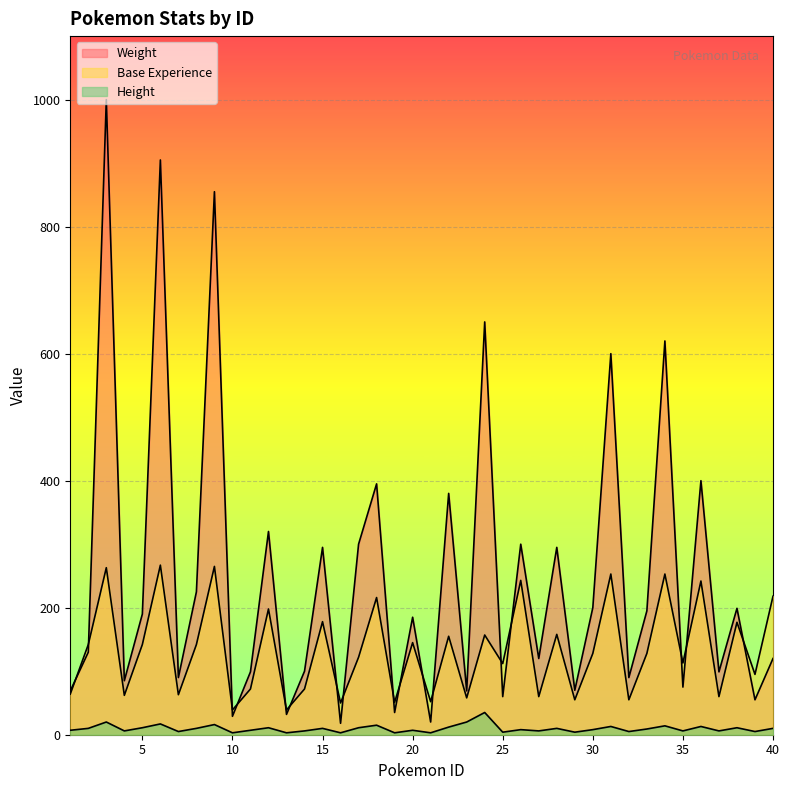

Which category has the highest value in the Weight series?

3